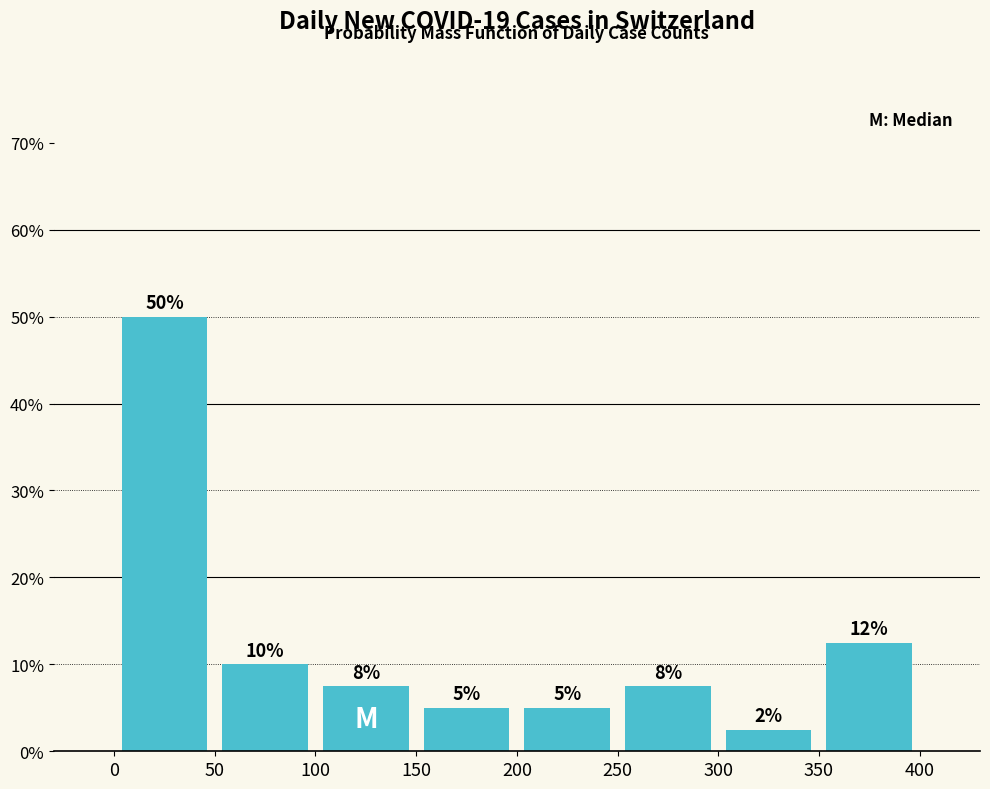

Over which range of the x-axis is the bar tallest?

0 to 50